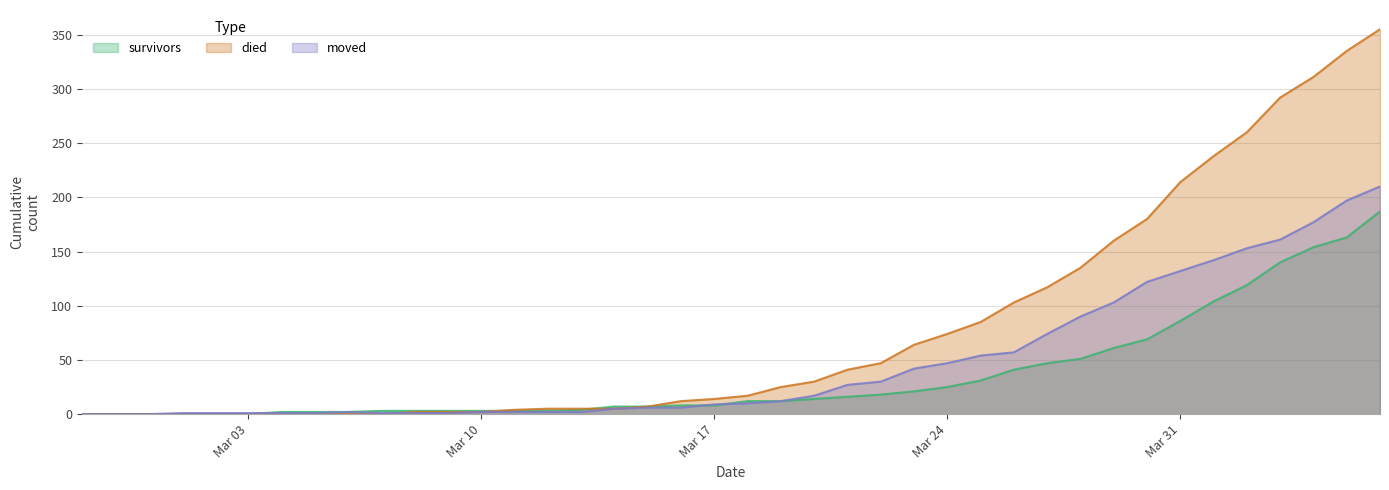

What is the sum of the moved values at 2020-03-29 and 2020-04-02?

256